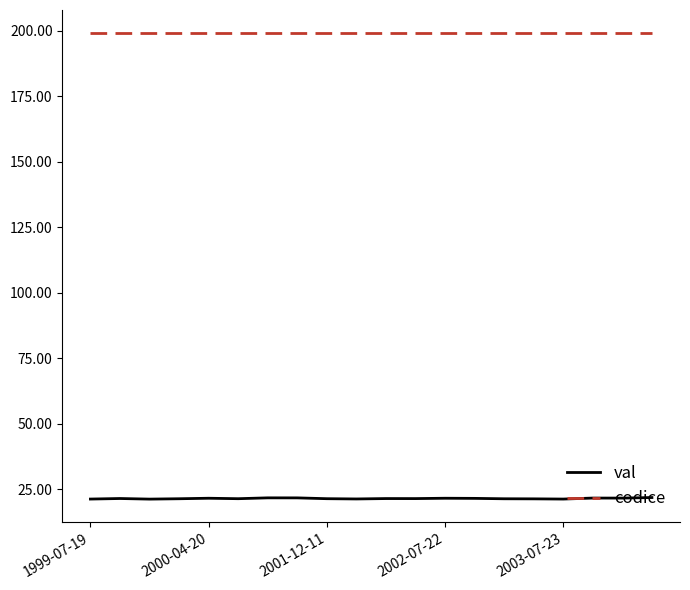

Which series has the largest total across all categories?

codice